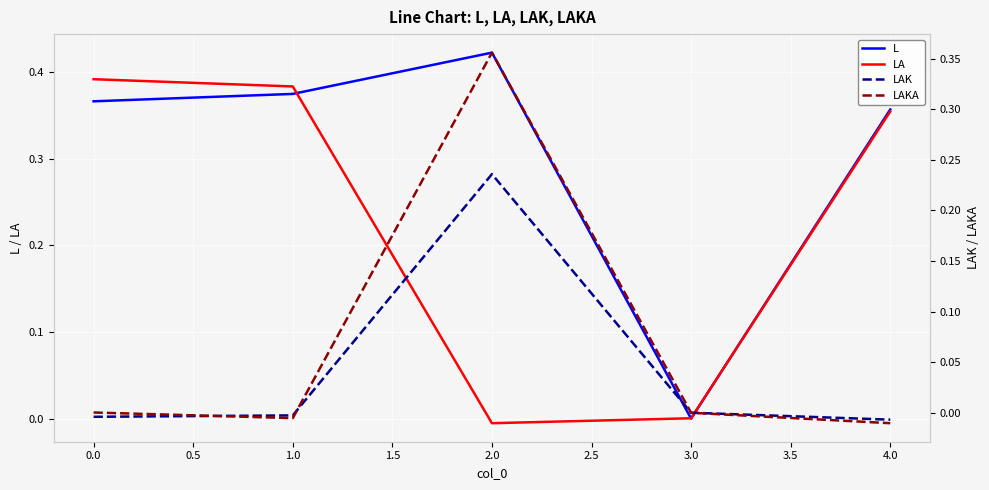

At 0.0, list the series in order from largest to smallest.

LA, L, LAKA, LAK